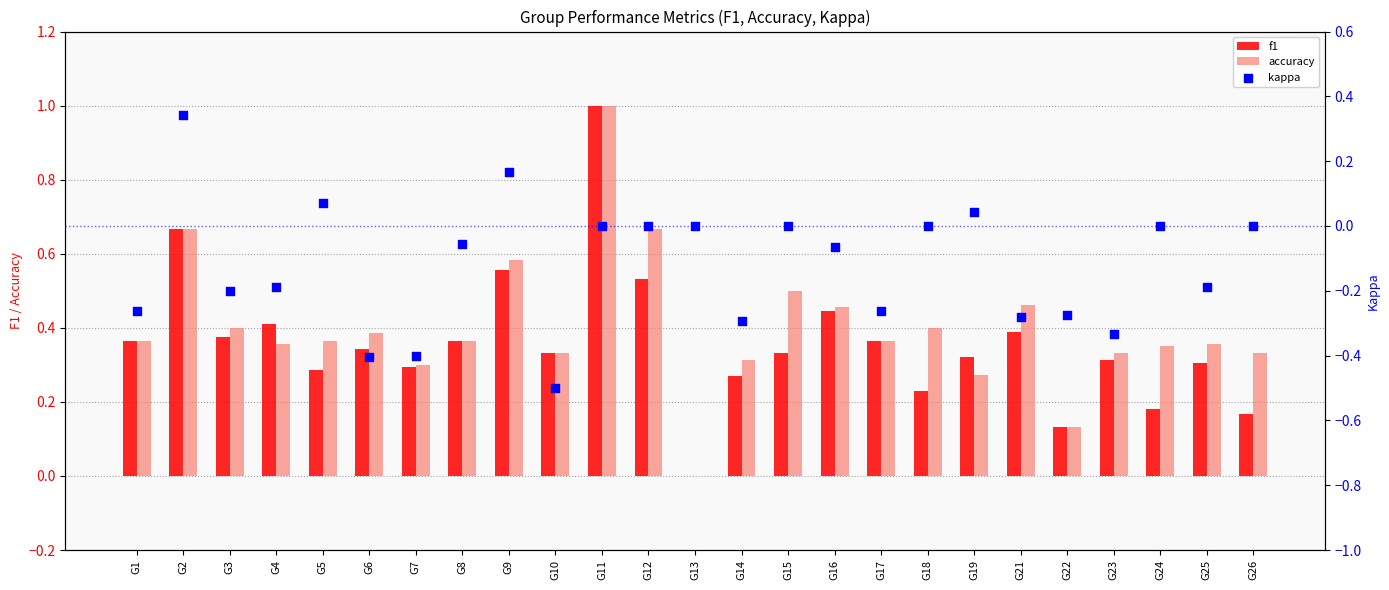

At which category is the sum across all series the highest?

G11